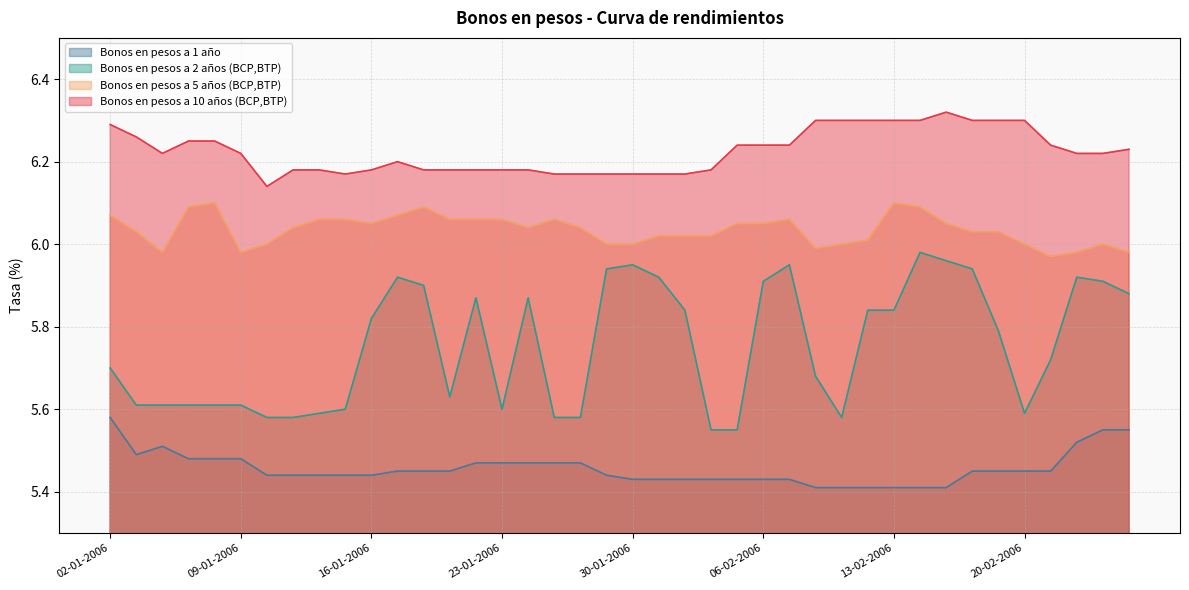

Count the number of categories in the chart.

40